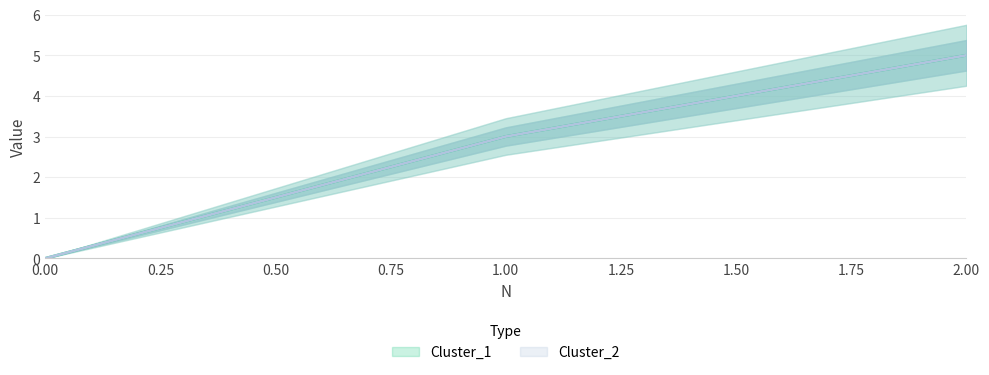

Which series has the largest range (max minus min)?

Cluster_1